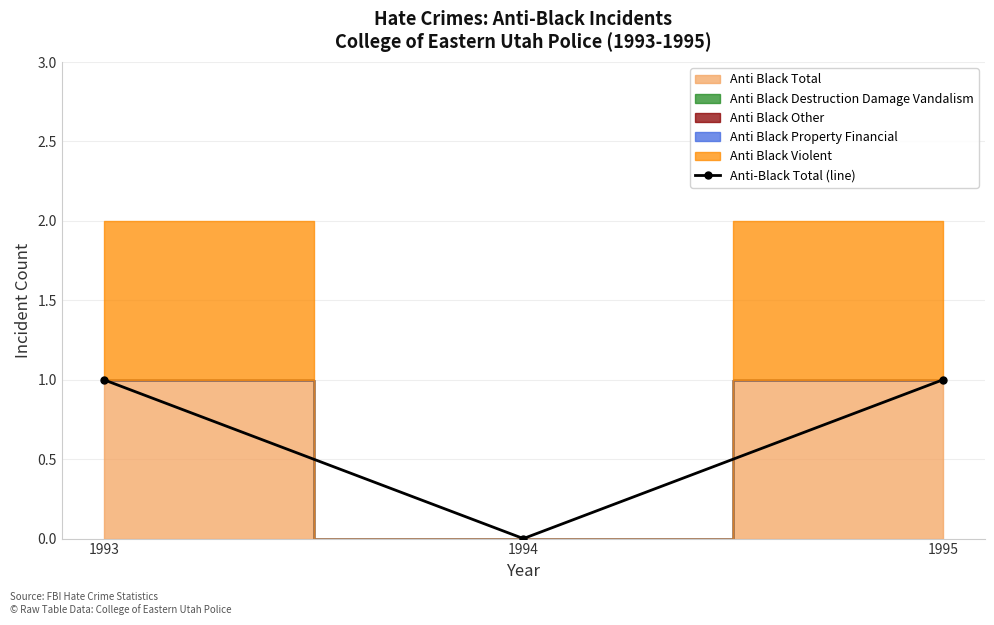

Reading right to left, extract all data points from this chart.

1995=1	1994=0	1993=1